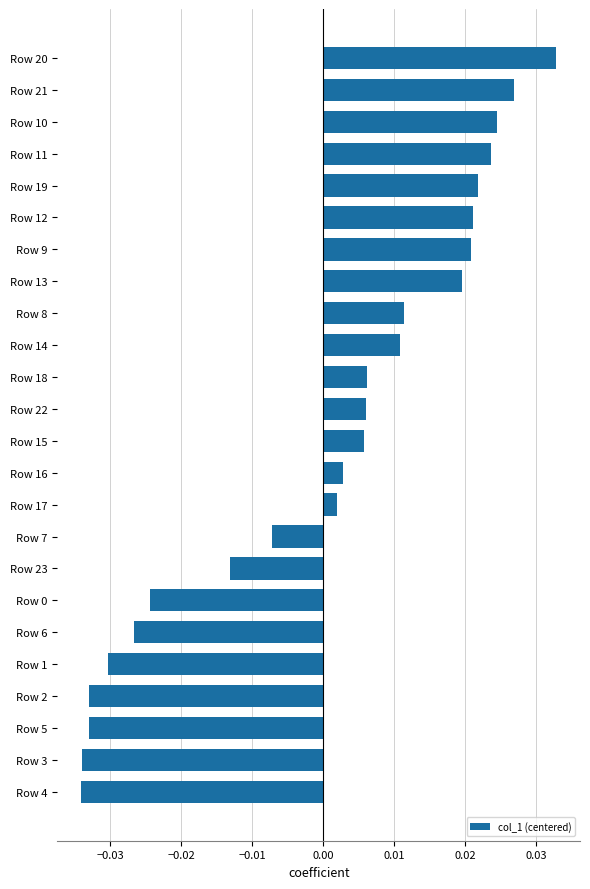

How many values are below 0?

9